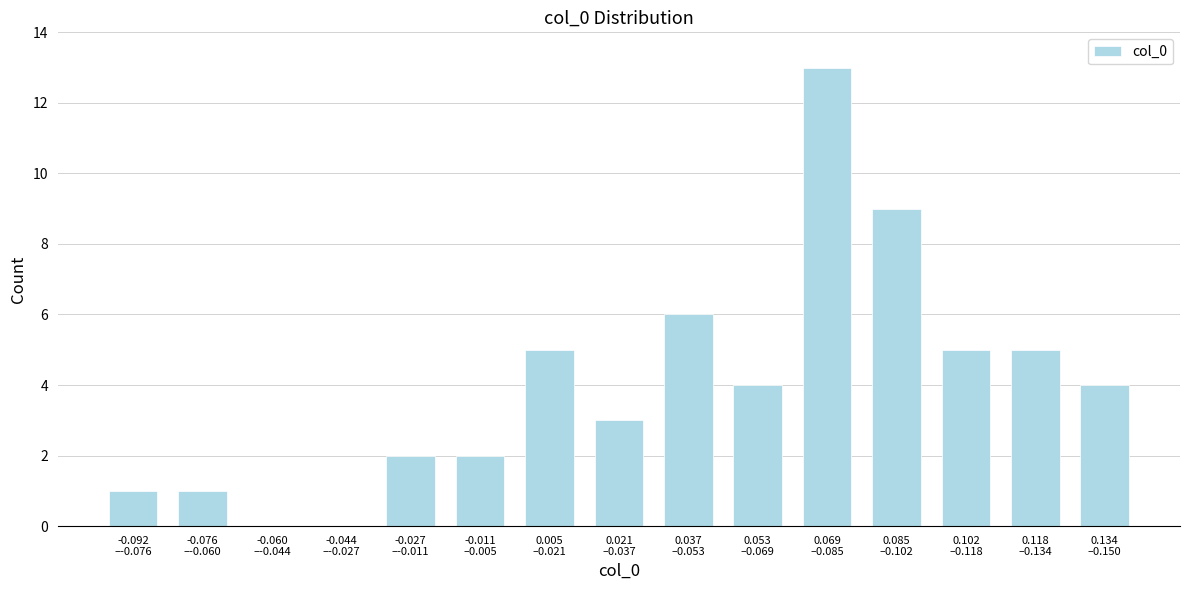

What is the greatest value displayed?

13